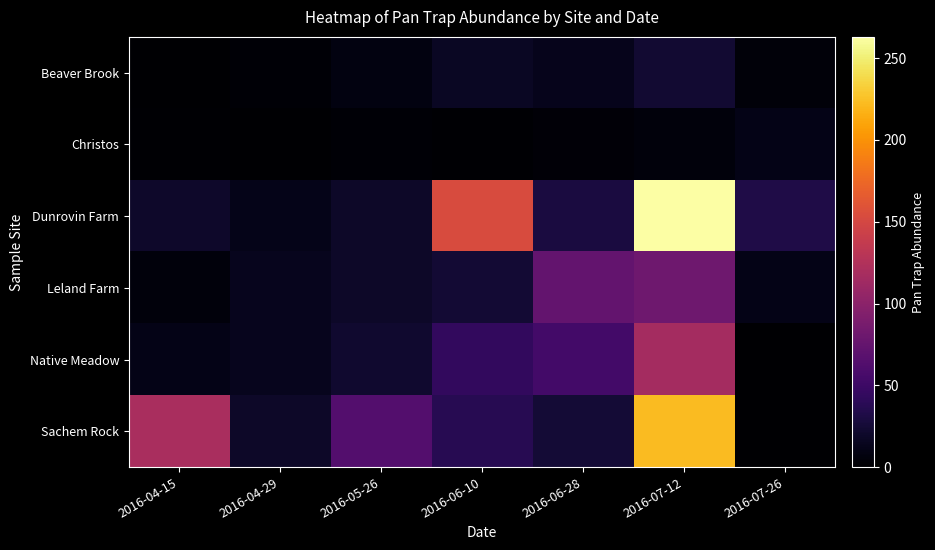

Which category has the highest value across all series?

2016-07-12